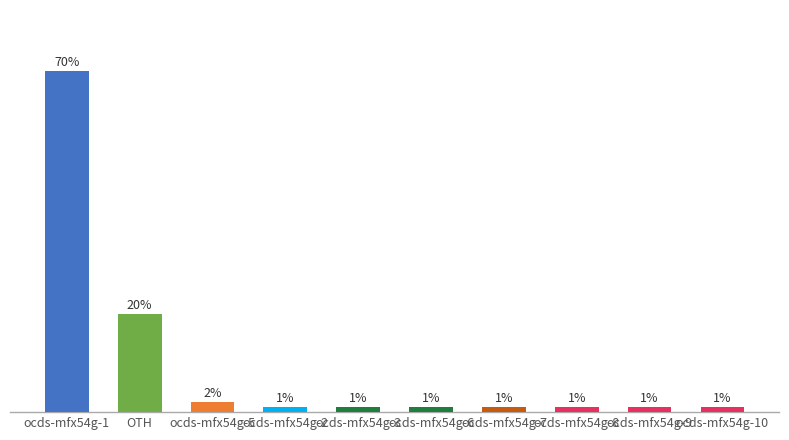

What is the label of the 7th bar from the left?

ocds-mfx54g-7